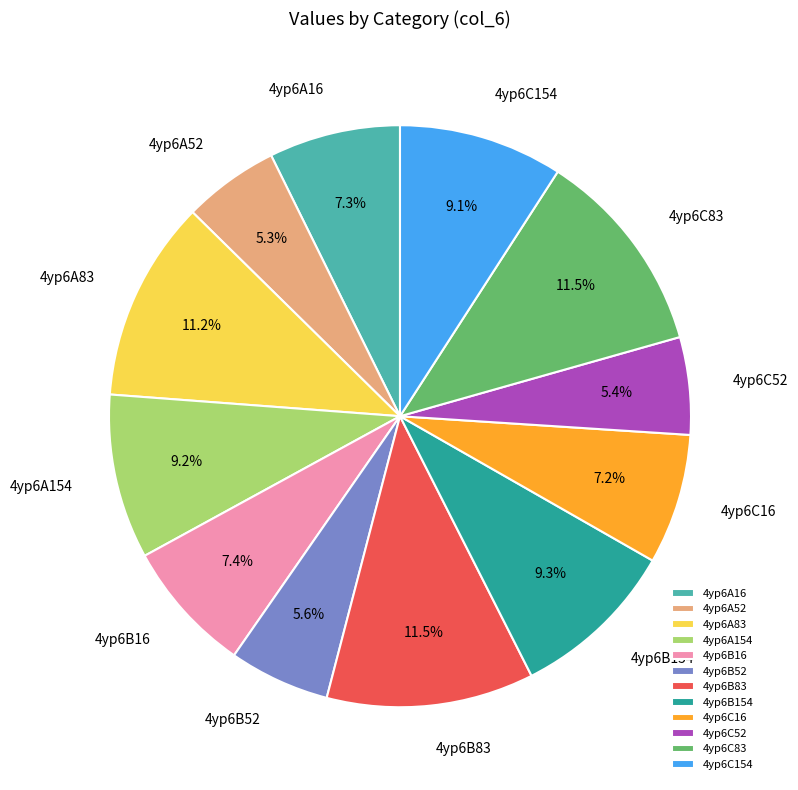

What percentage do 4yp6C52 and 4yp6A52 together represent?

10.7%